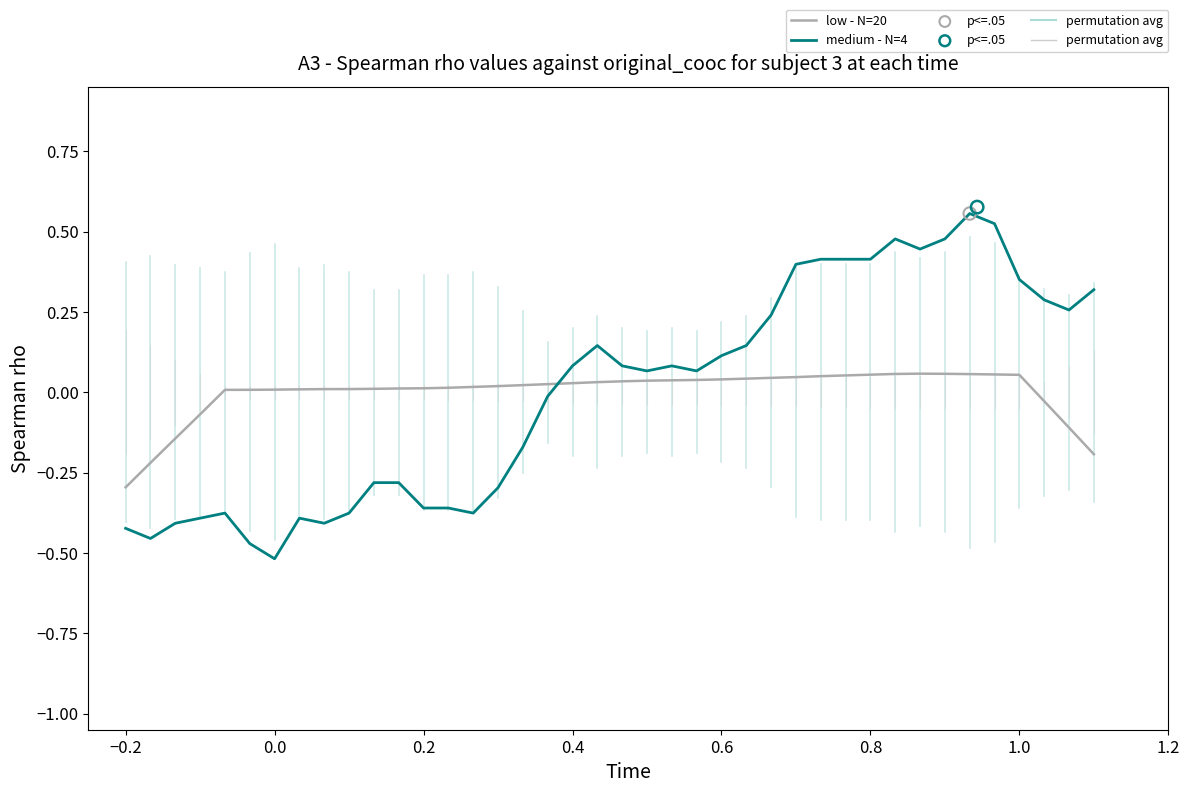

Is the value of medium - N=4 at 18 greater than the value of low - N=20 at 22?

Yes